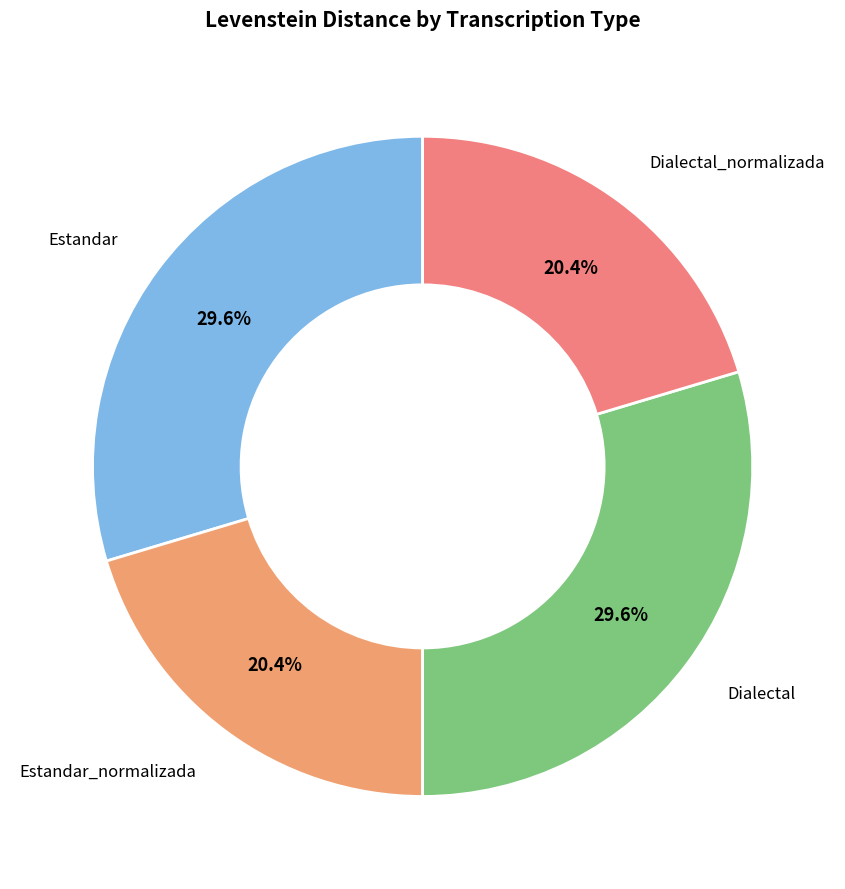

How many slices are in this pie chart?

4